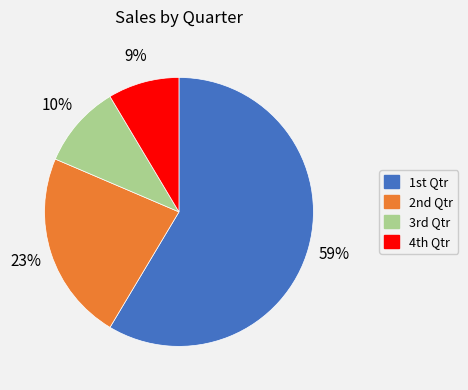

Which slice is the smallest?

4th Qtr